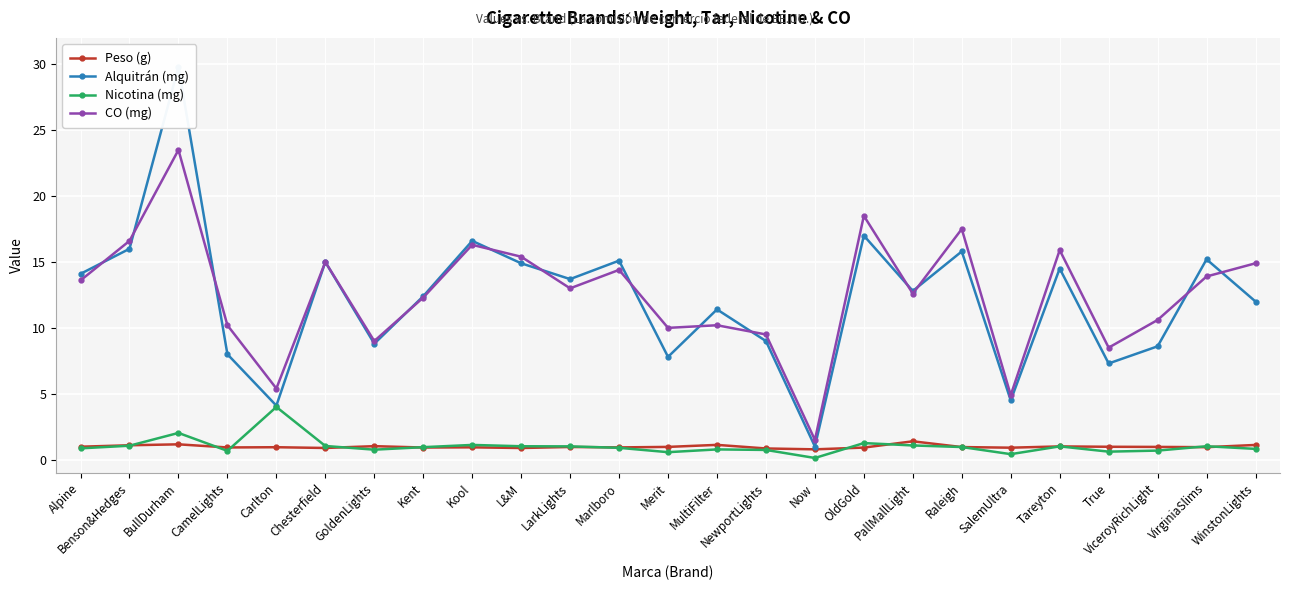

What are all the series names shown in the legend?

Peso (g), Alquitrán (mg), Nicotina (mg), CO (mg)